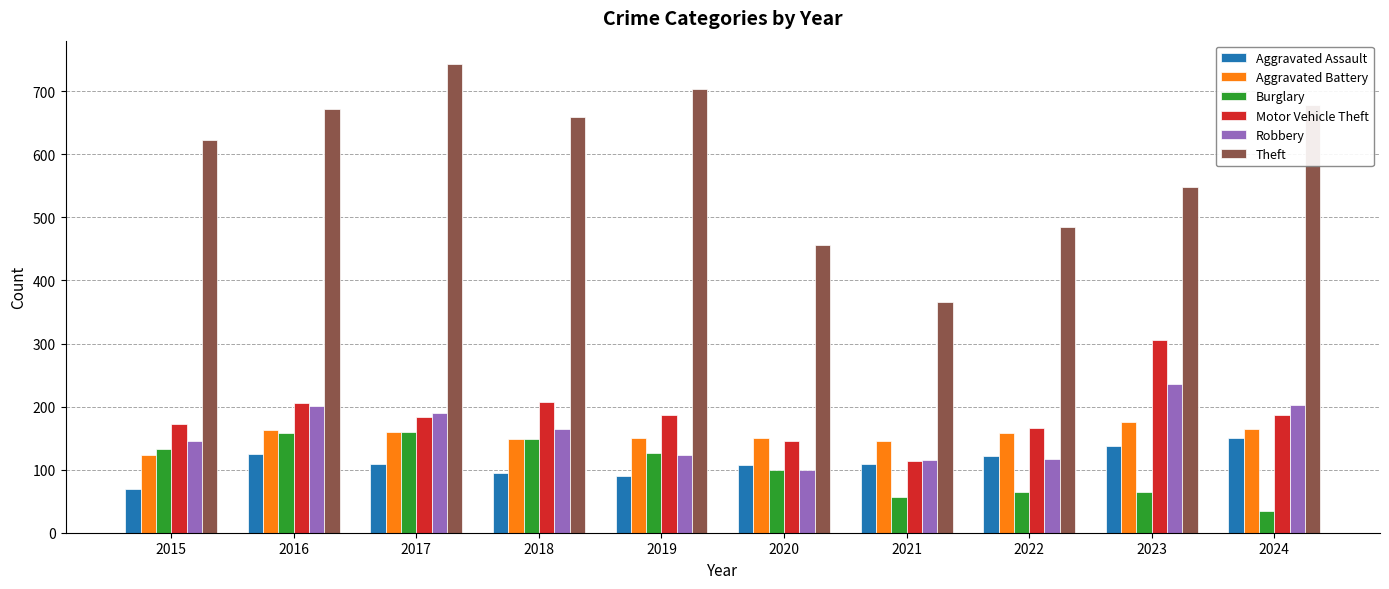

What is the lowest value of the Theft series?

366